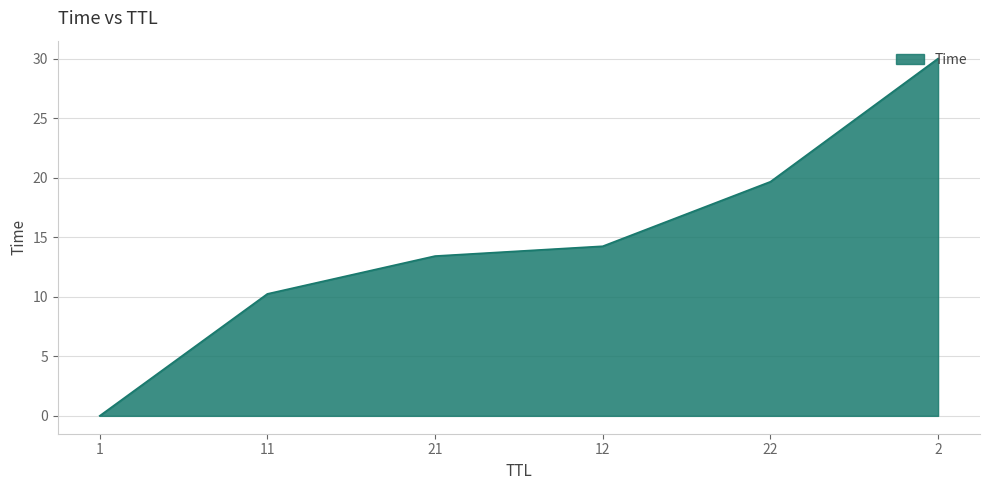

At which label does the data first exceed 14?

12